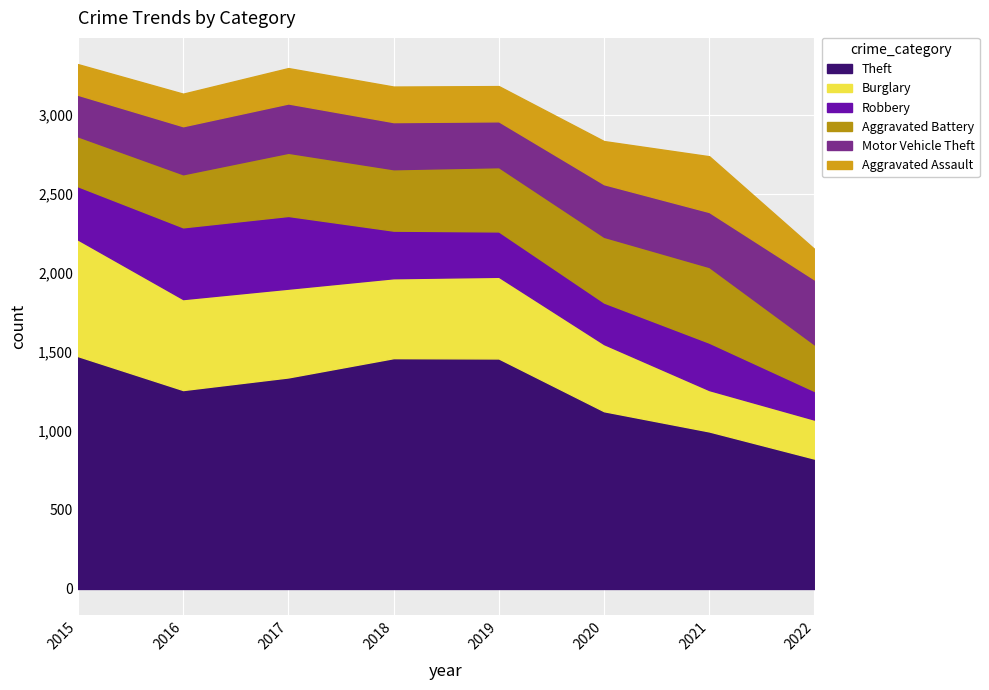

What is the total value across all series at 2016?

3135